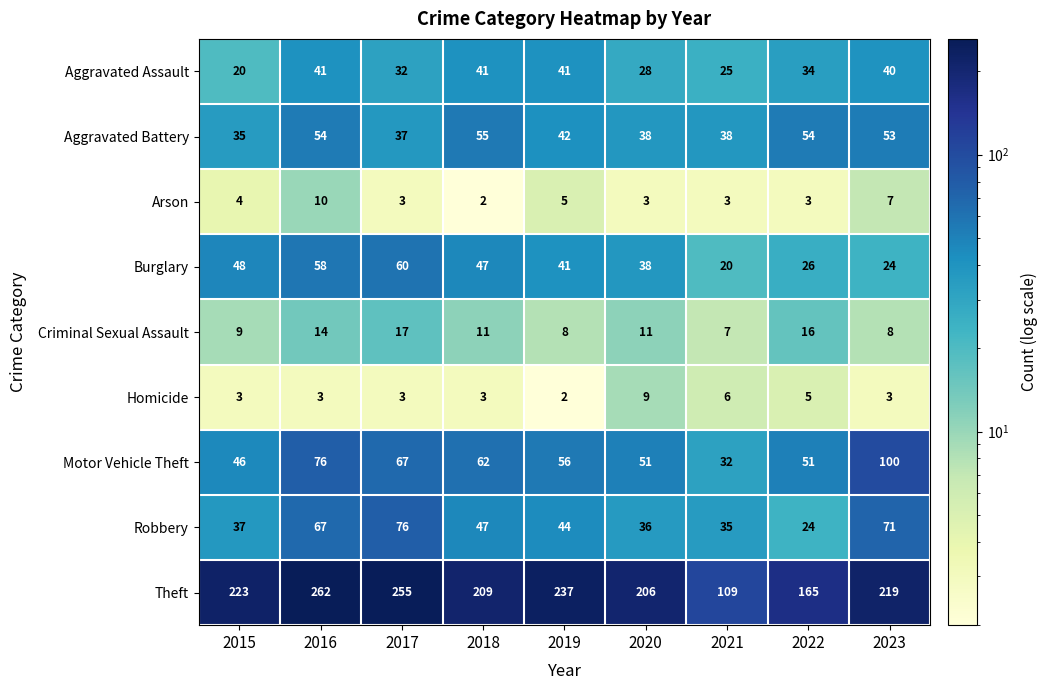

What is the difference between the second highest and second lowest values in the Homicide series?

3